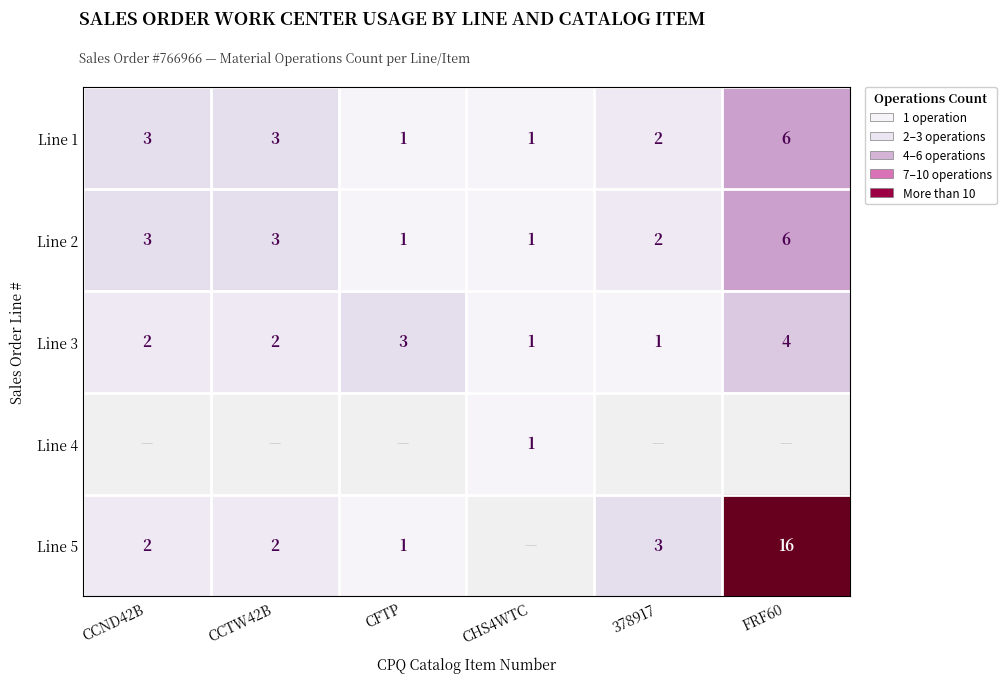

At how many categories does at least one series exceed 7?

1